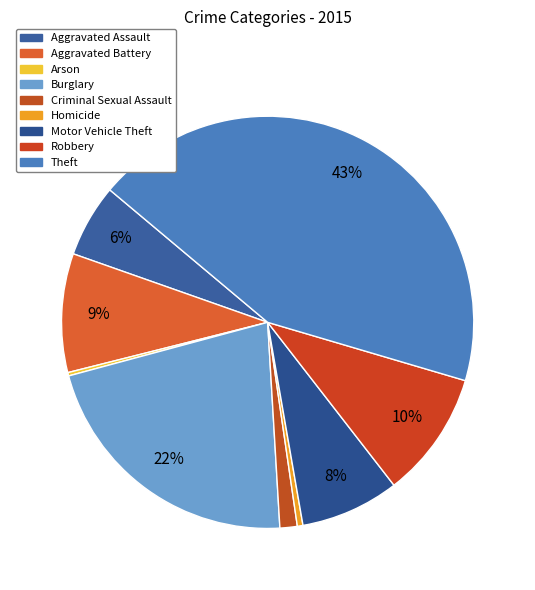

Which has a higher value, Burglary or Criminal Sexual Assault?

Burglary